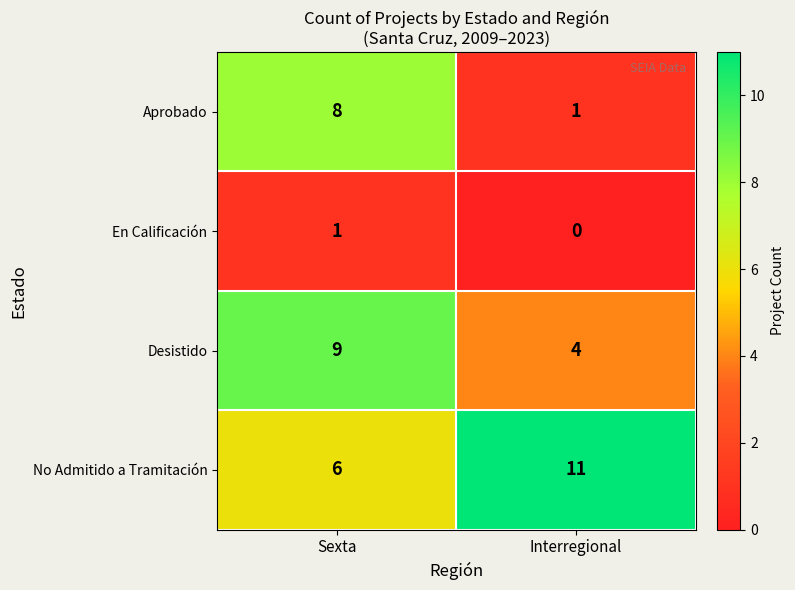

What is the total value across all series at Sexta?

24